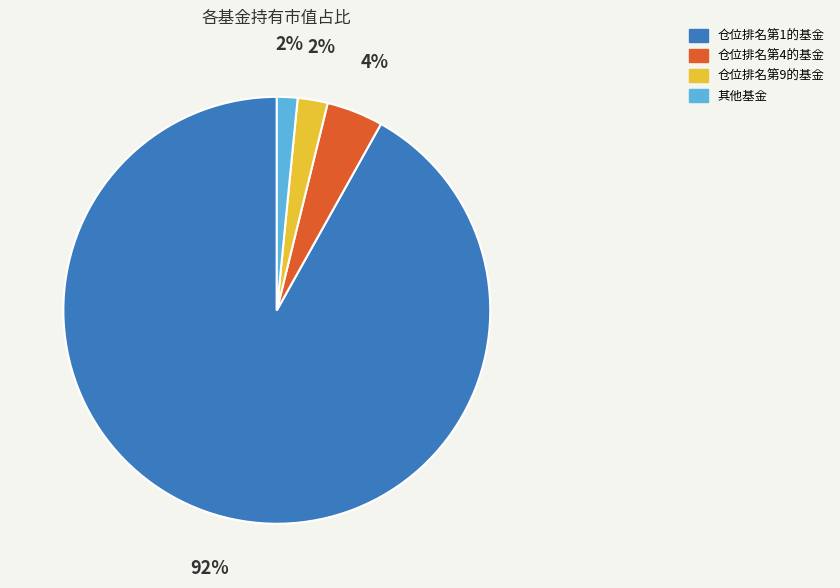

To the nearest percent, what is the difference between the largest and smallest slice percentages?

90%